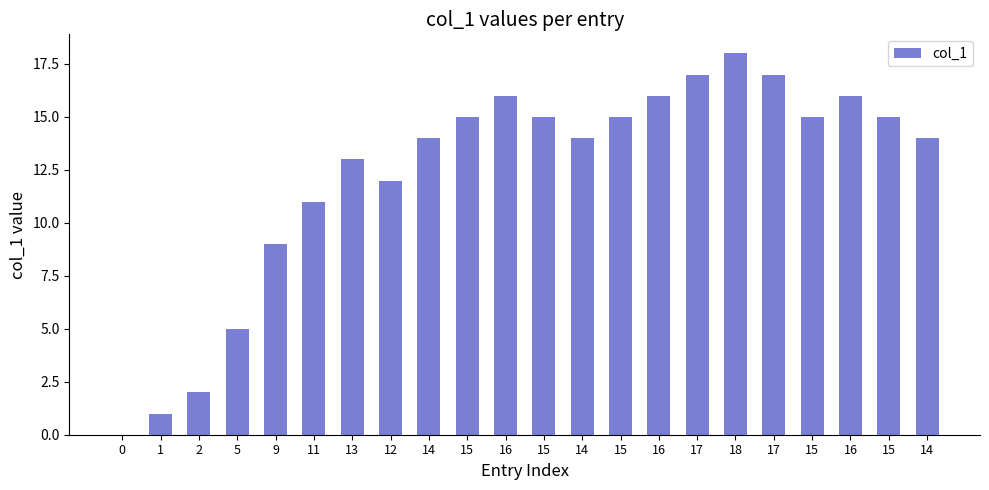

What is the average value?

12